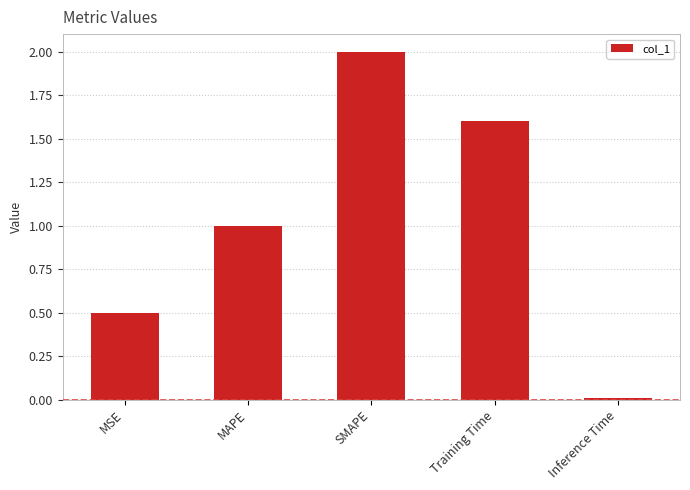

What position from the right is Inference Time?

1